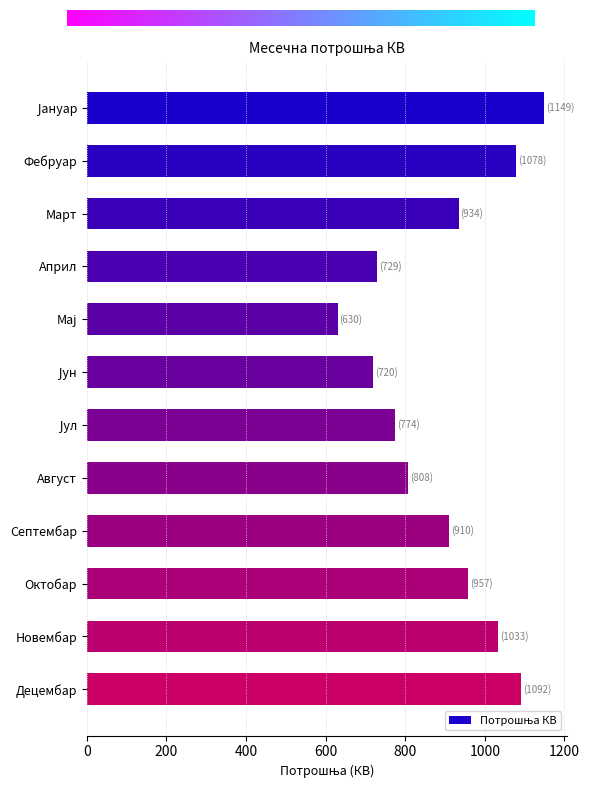

What is the change in value from Март to Април?

-205